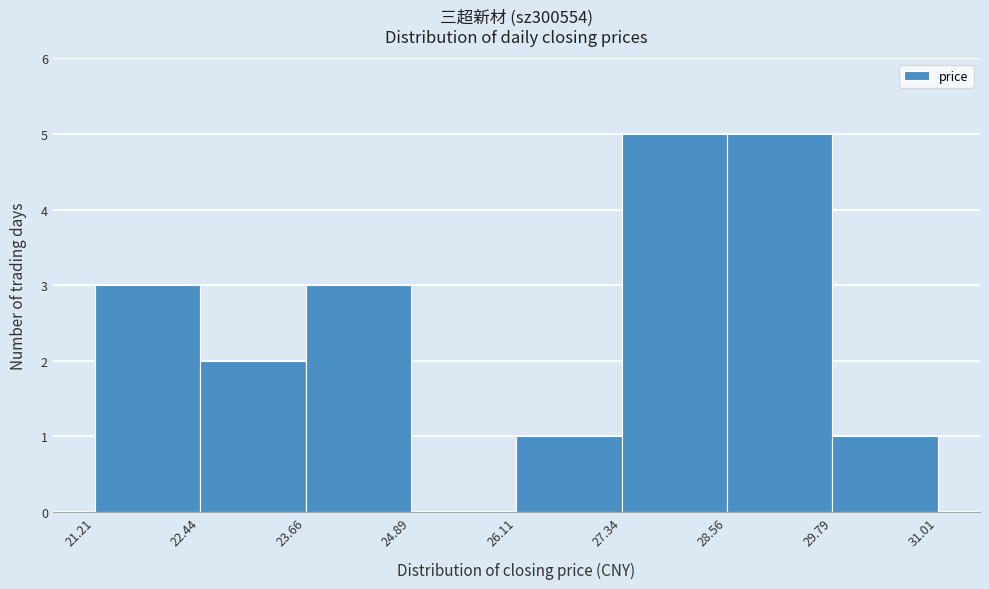

Reading left to right, transcribe this chart: for each bar, give the range it covers on the x-axis and its height. The values are not printed on the chart, so give them approximately, as read against the axis.

21.21 to 22.44: 3
22.44 to 23.66: 2
23.66 to 24.89: 3
24.89 to 26.11: 0
26.11 to 27.34: 1
27.34 to 28.56: 5
28.56 to 29.79: 5
29.79 to 31.01: 1